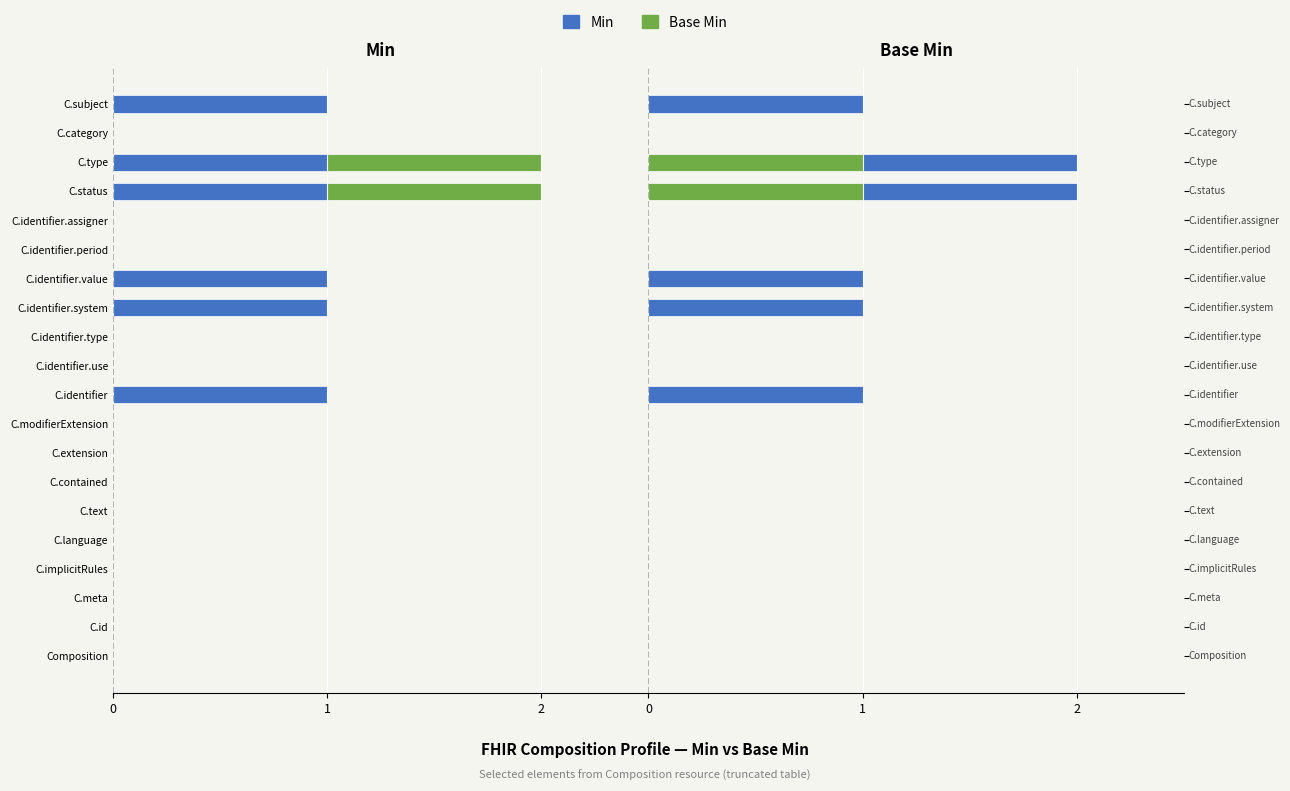

Does the chart contain stacked bars?

No